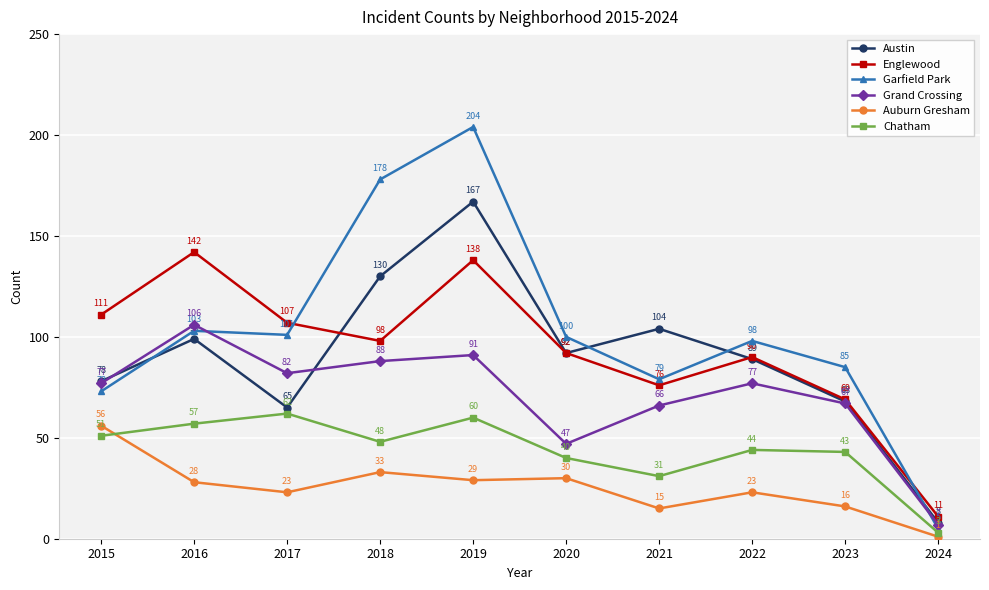

What is the total value across all series at 2016?

535